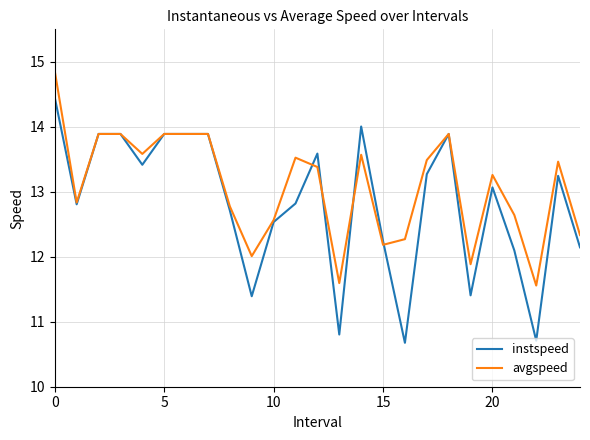

List the series in order of their overall mean, lowest first.

instspeed, avgspeed